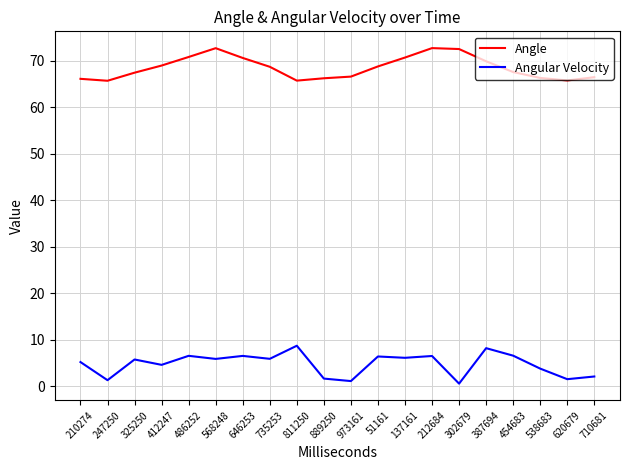

At how many categories does at least one series exceed 6?

20